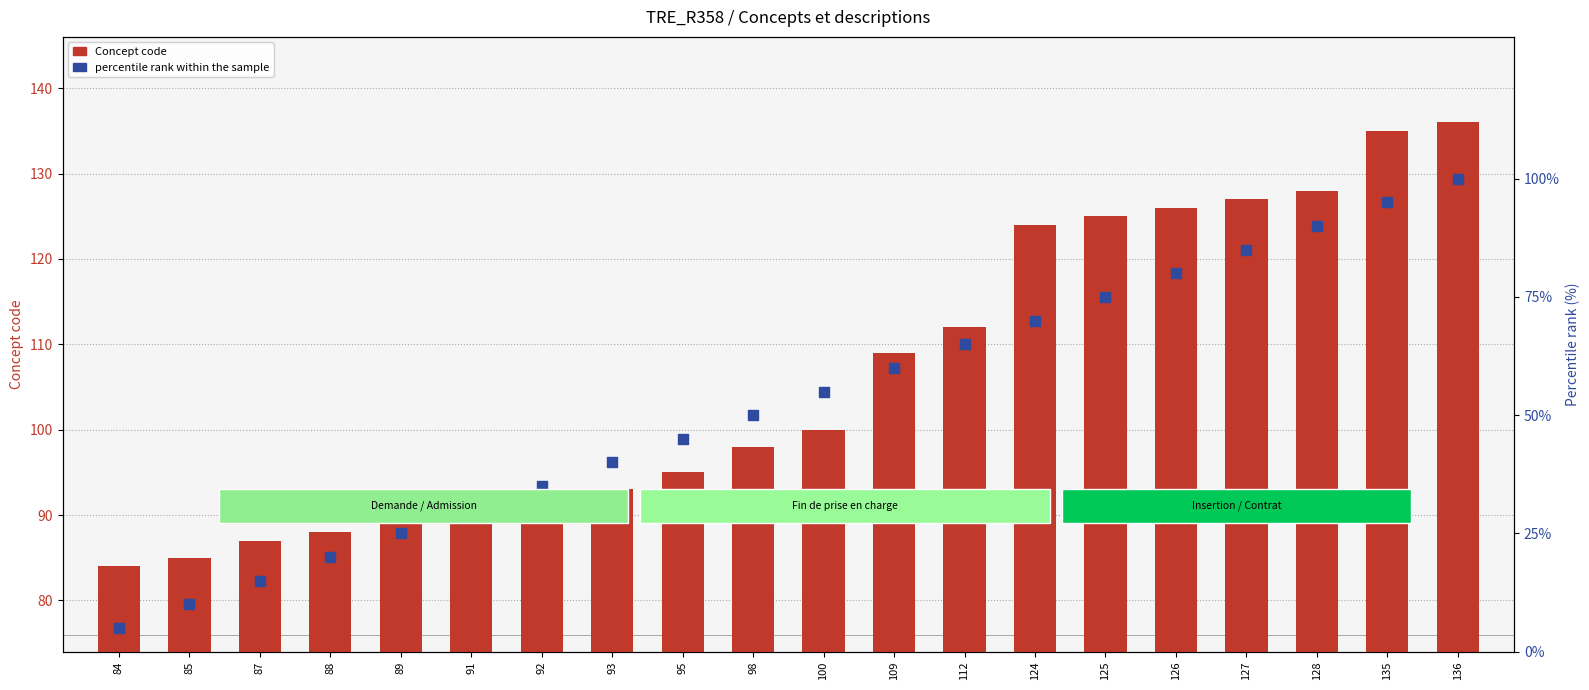

Is the value of Concept code at 126 greater than the value of percentile rank within the sample at 84?

Yes